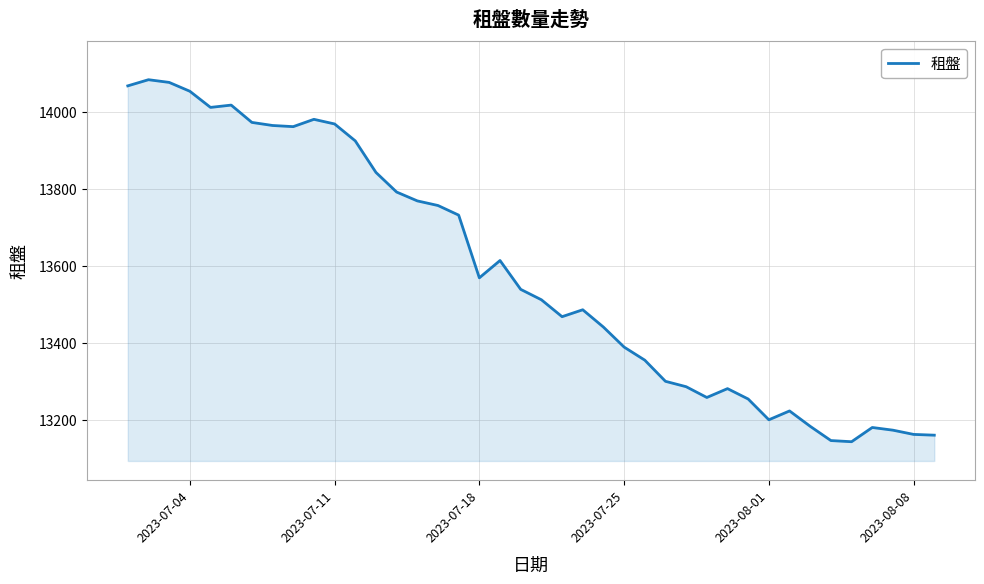

What is the greatest value displayed?

14084